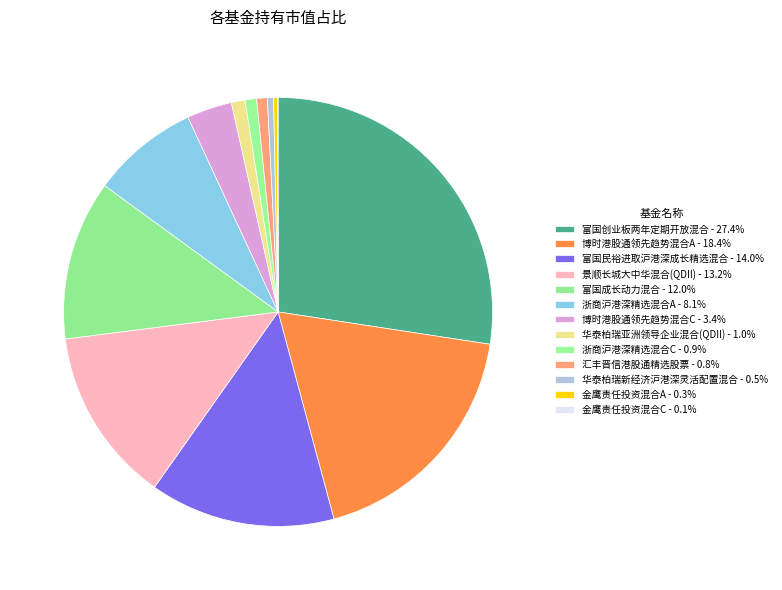

True or false: 金鹰责任投资混合C accounts for 12% of the total.

False